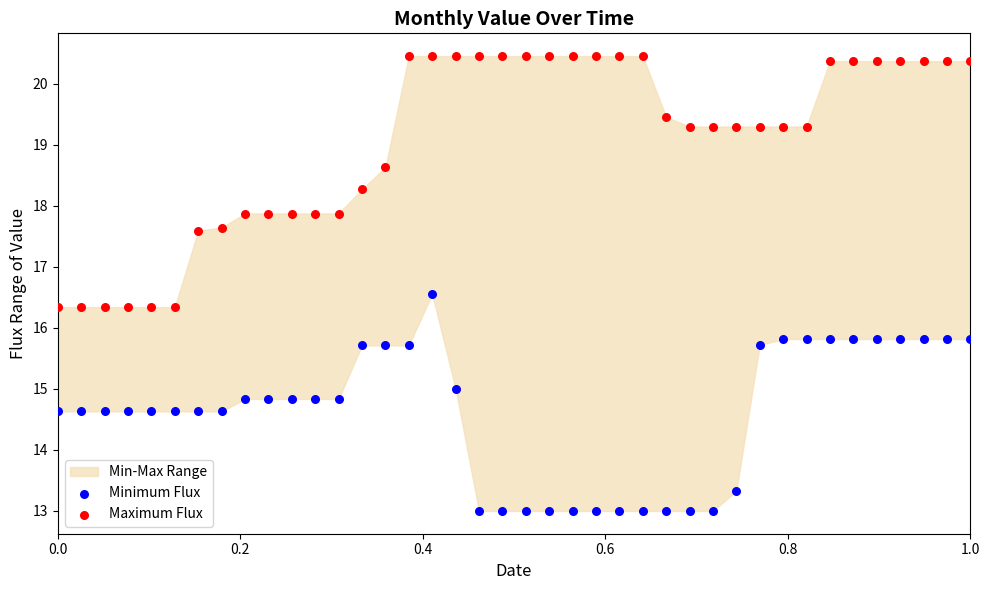

Which series reaches the maximum Y coordinate?

Maximum Flux